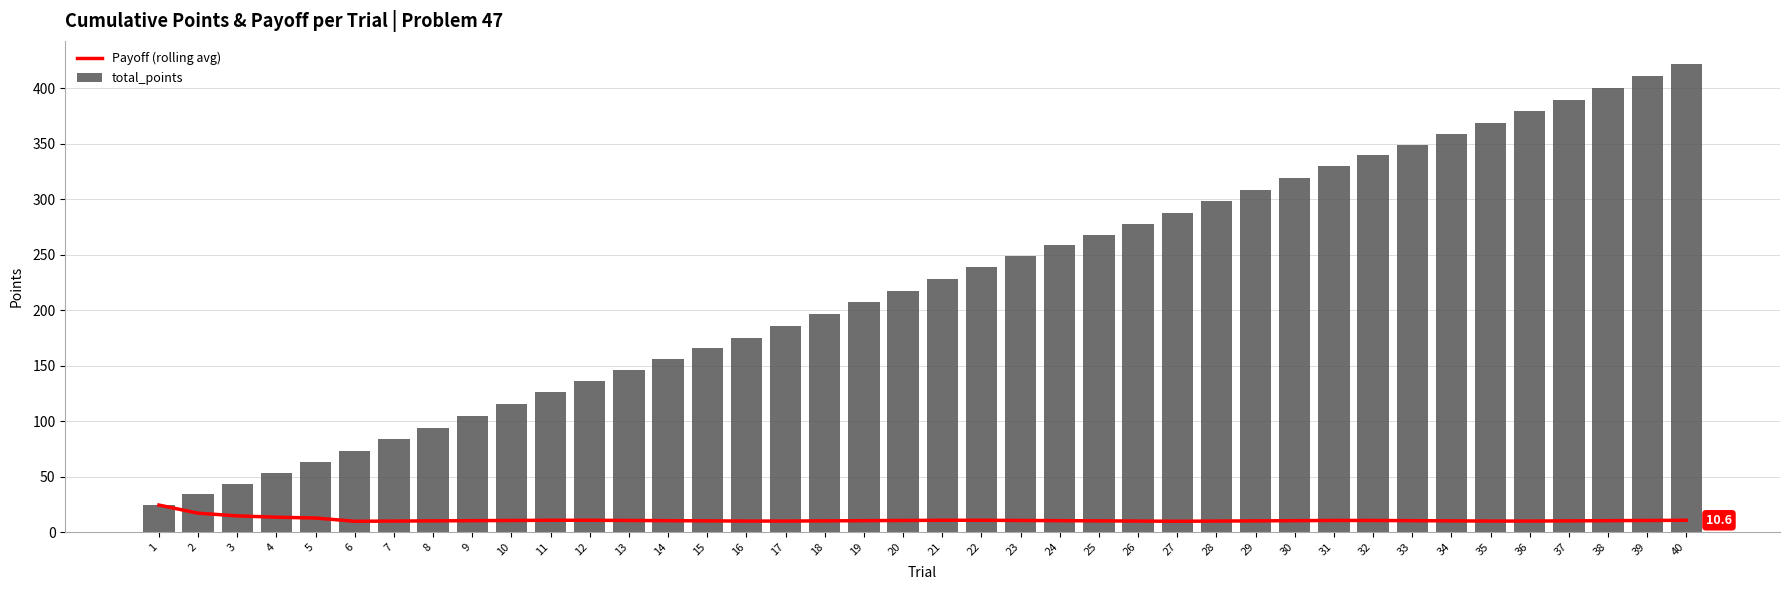

What is the difference between the maximum and minimum values in the Payoff (rolling avg) series?

14.6